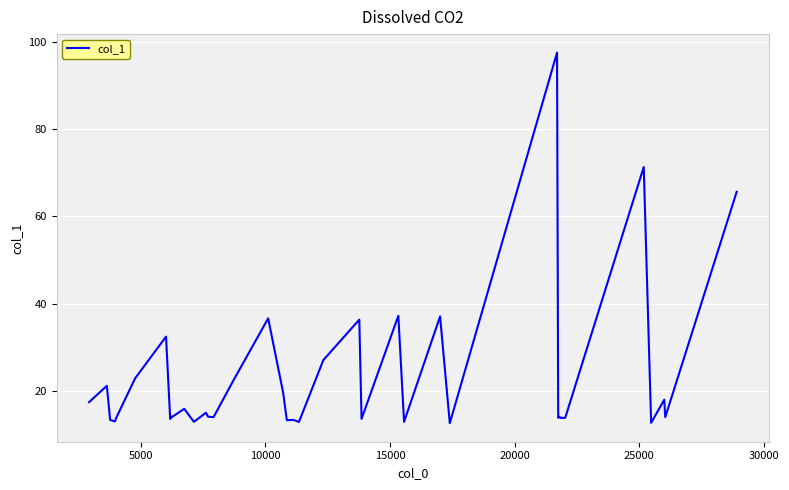

What is the smallest value displayed?

12.5